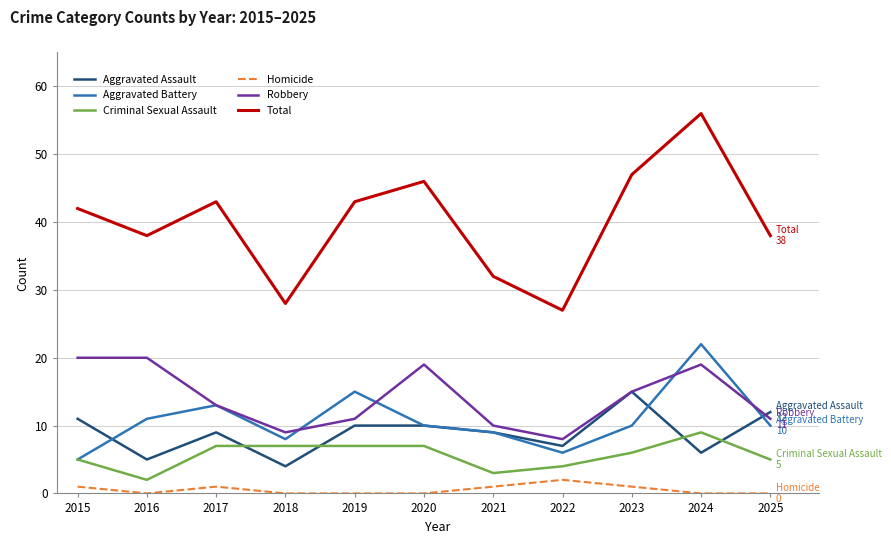

The value of Total at 2020 is 9. True or false?

False